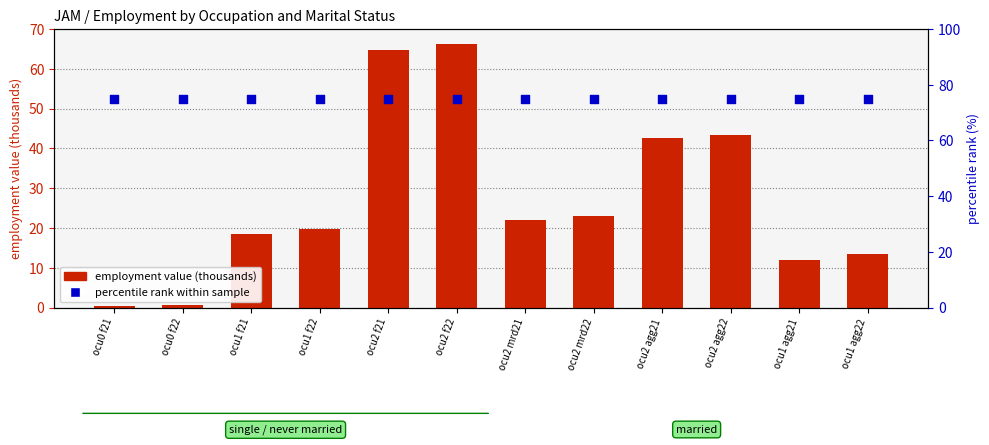

At how many categories does at least one series exceed 59?

12